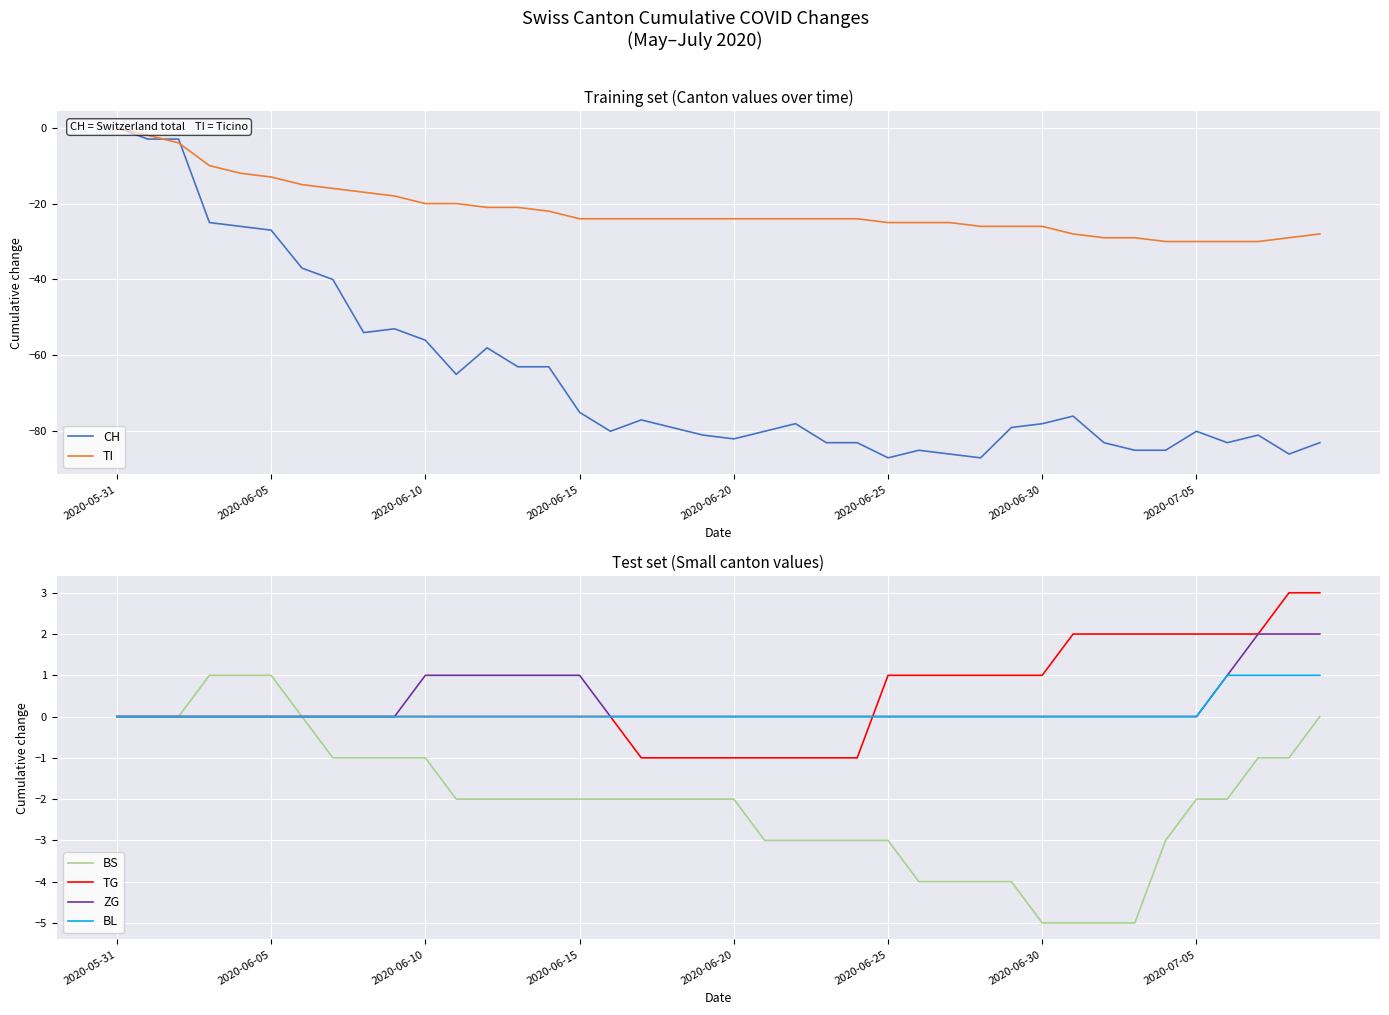

At 16, list the series in order from largest to smallest.

TG, ZG, BL, BS, TI, CH